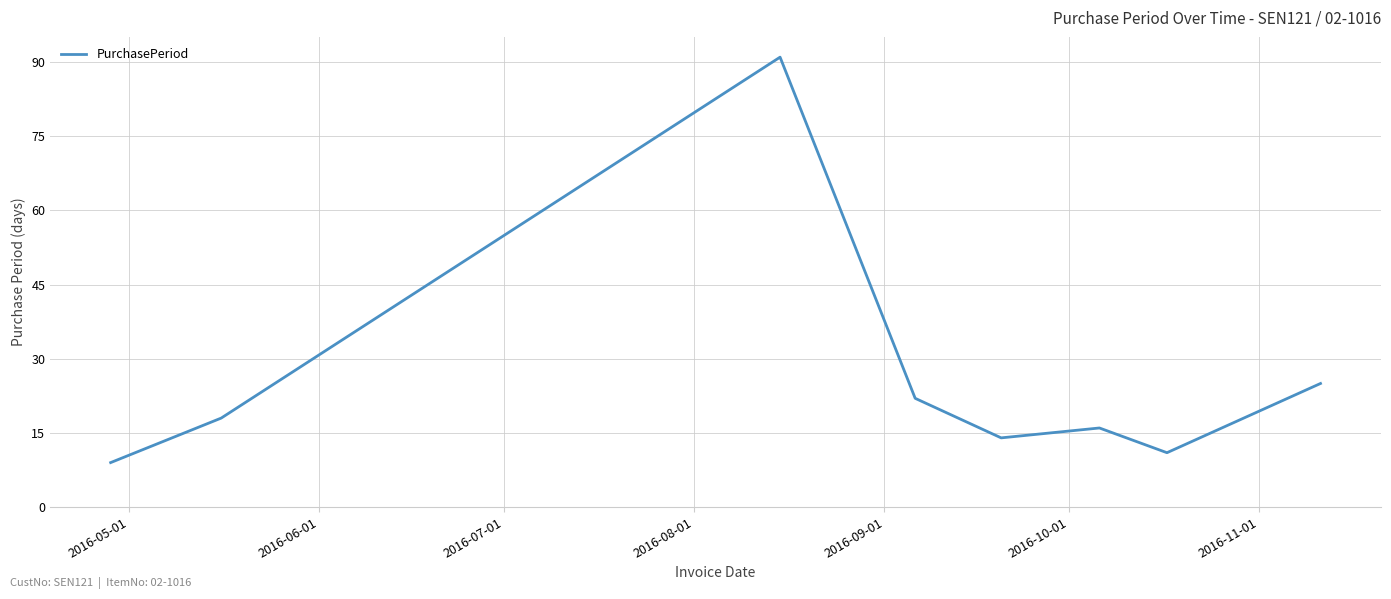

What is the difference between the maximum and minimum values?

82